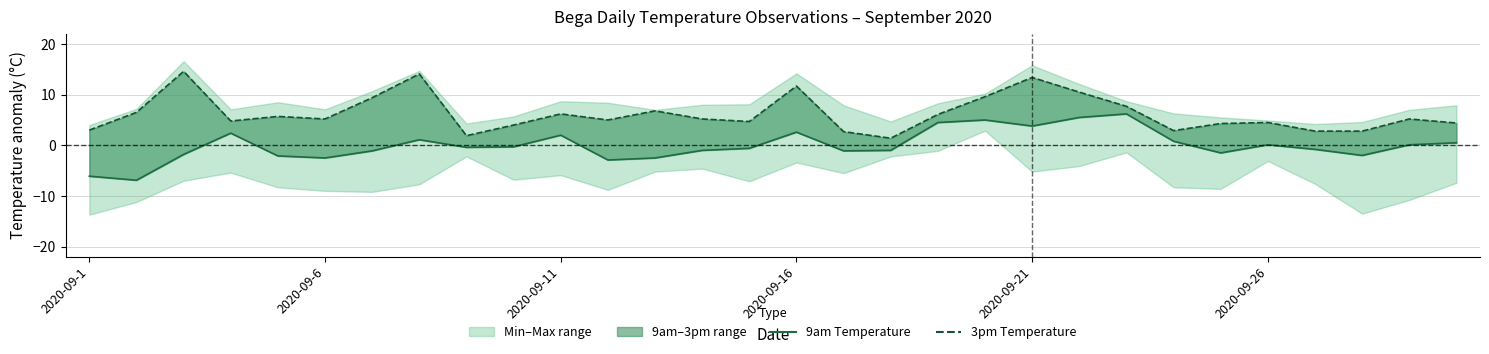

True or false: 3pm Temperature has a value of 4.3 at 24.

True